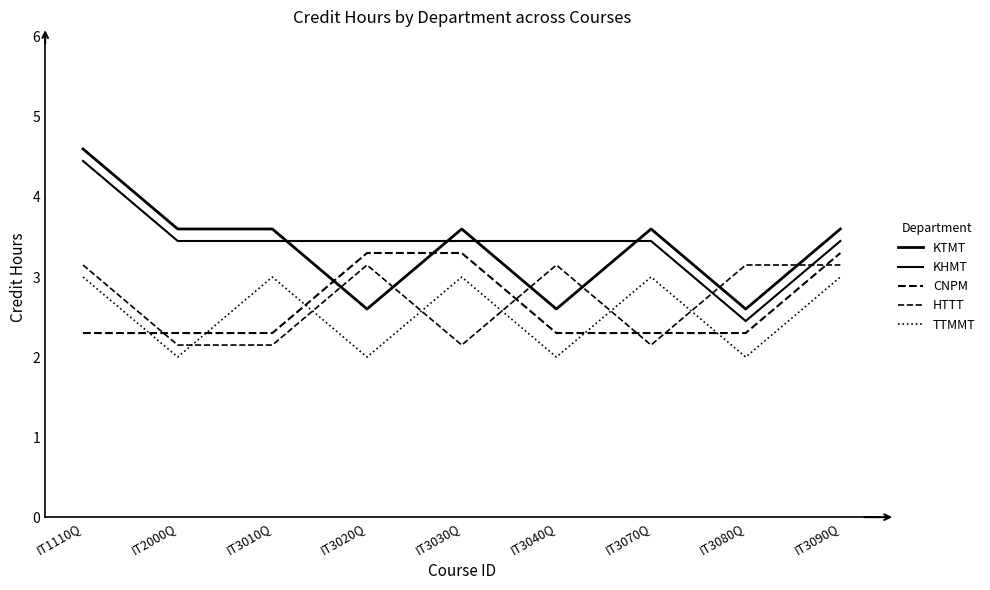

How many lines are shown in the chart?

5